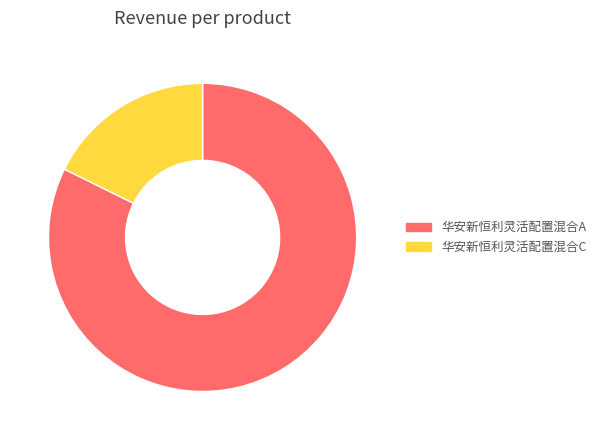

Is the sum of 华安新恒利灵活配置混合A and 华安新恒利灵活配置混合C greater than half?

Yes